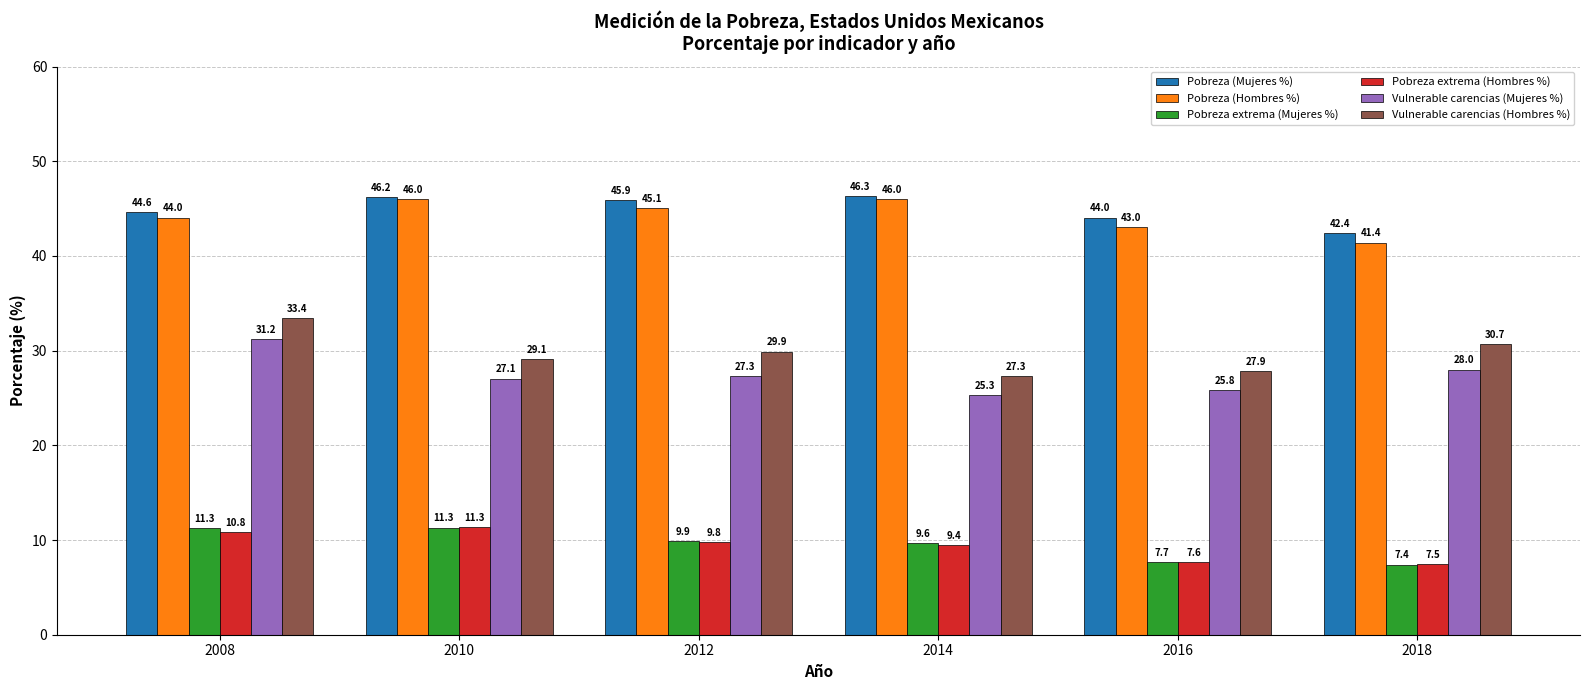

Which label corresponds to the smallest value in the chart?

2018